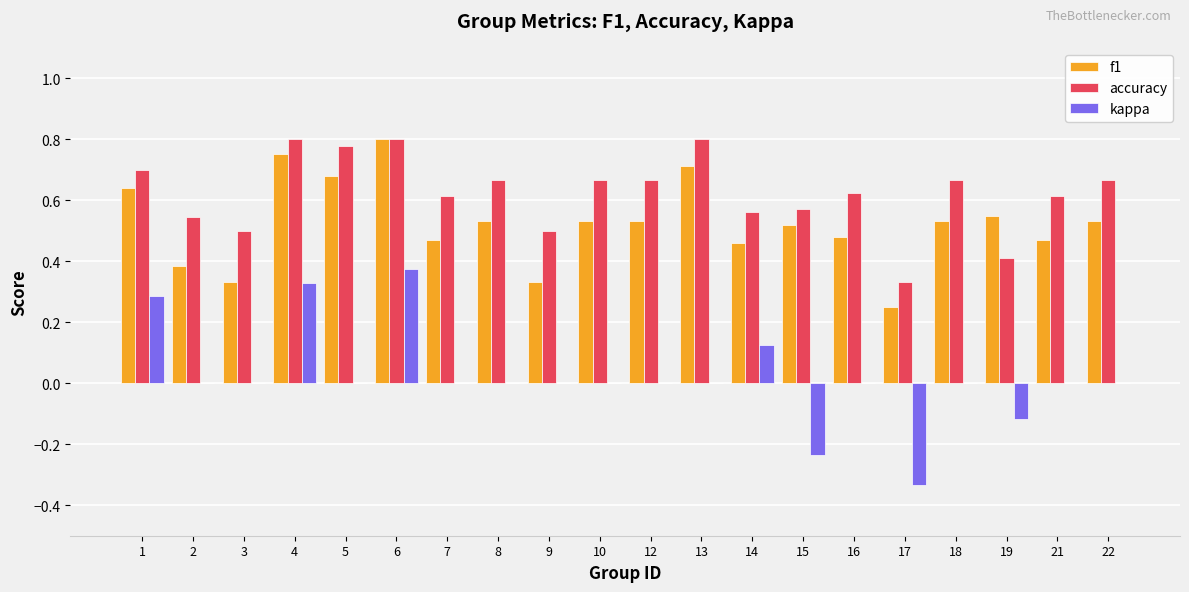

What is the total value across all series at 18?

1.2